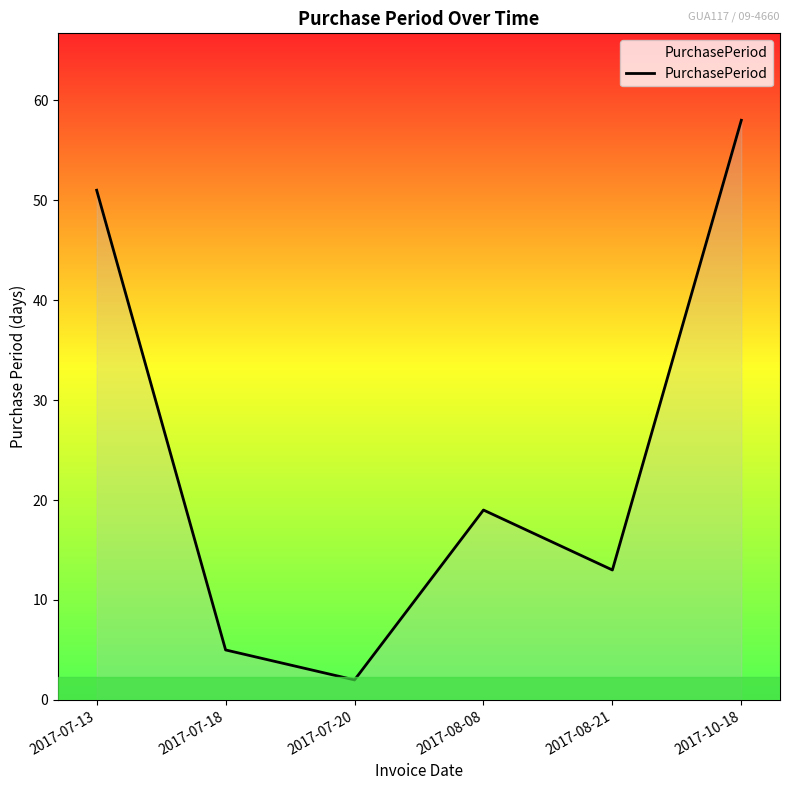

What is the difference between the maximum and minimum values?

56